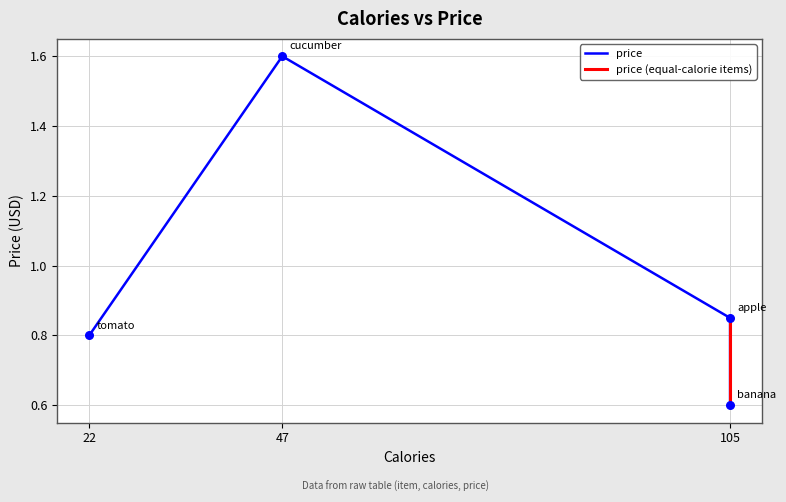

Which has a higher value, 105 or 22?

105